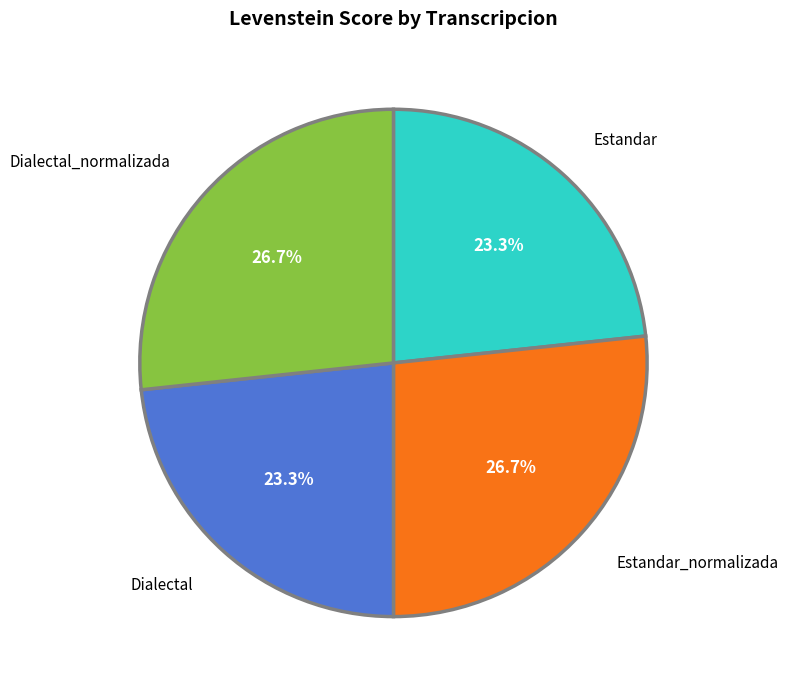

Count the number of slices in the pie.

4